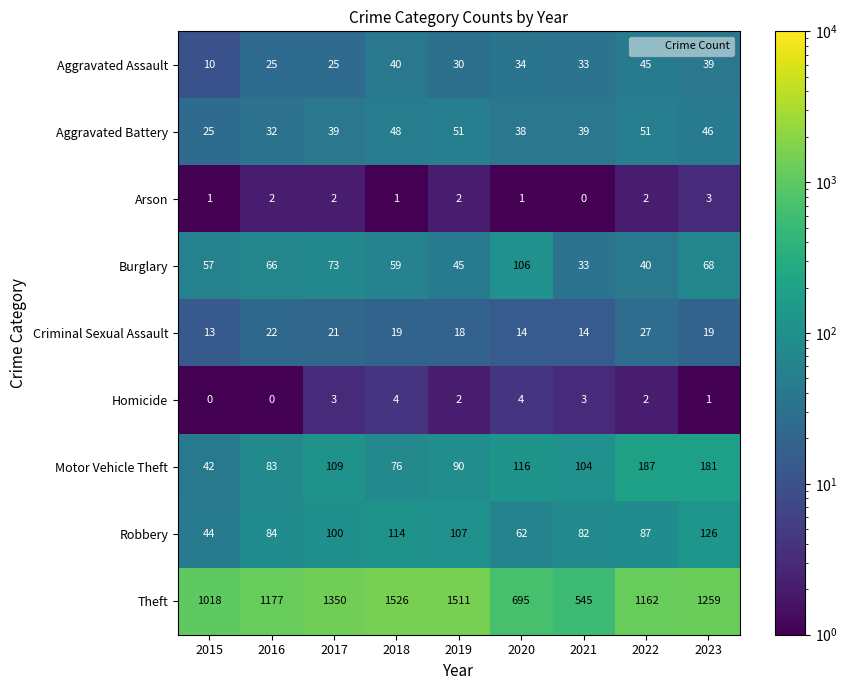

Which series changed the most between 2015 and 2022?

Motor Vehicle Theft